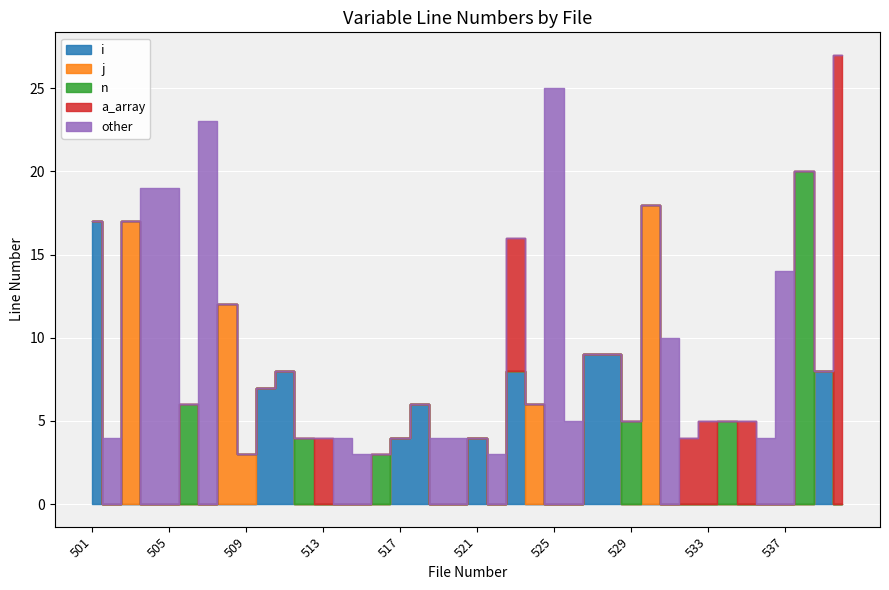

Does the chart display data point markers on the line(s)?

No